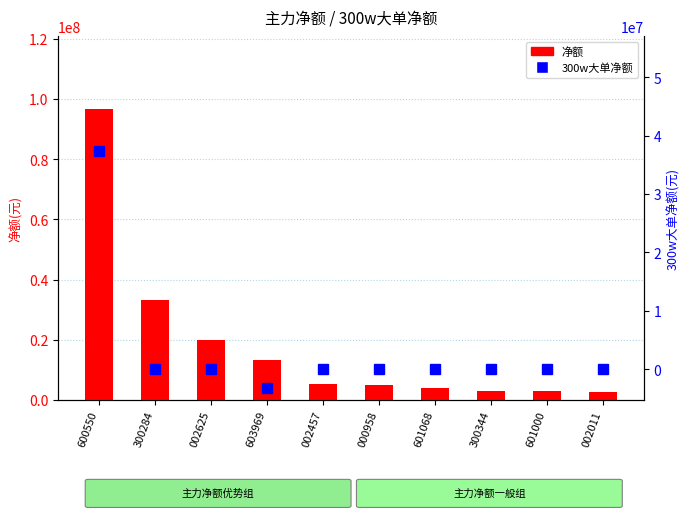

Reading left to right, list all the values displayed in this chart.

净额: 96791493	33035590	19962137	13345048	5146949	4853518	3944363	3013229	2824842	2628672
300w大单净额: 37385025	0	0	-3261826	0	0	0	0	0	0